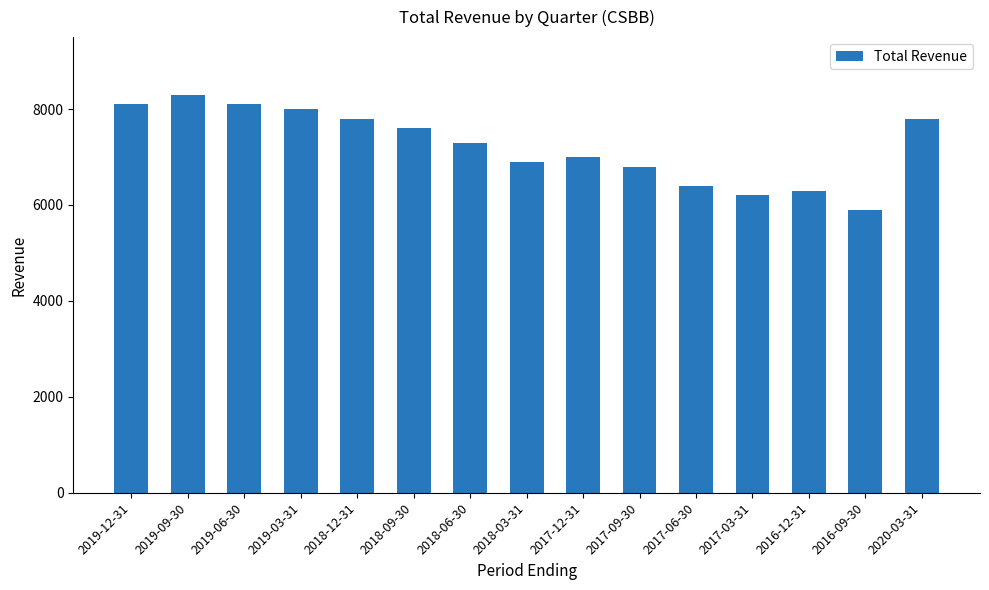

What is the maximum value shown in the chart?

8300